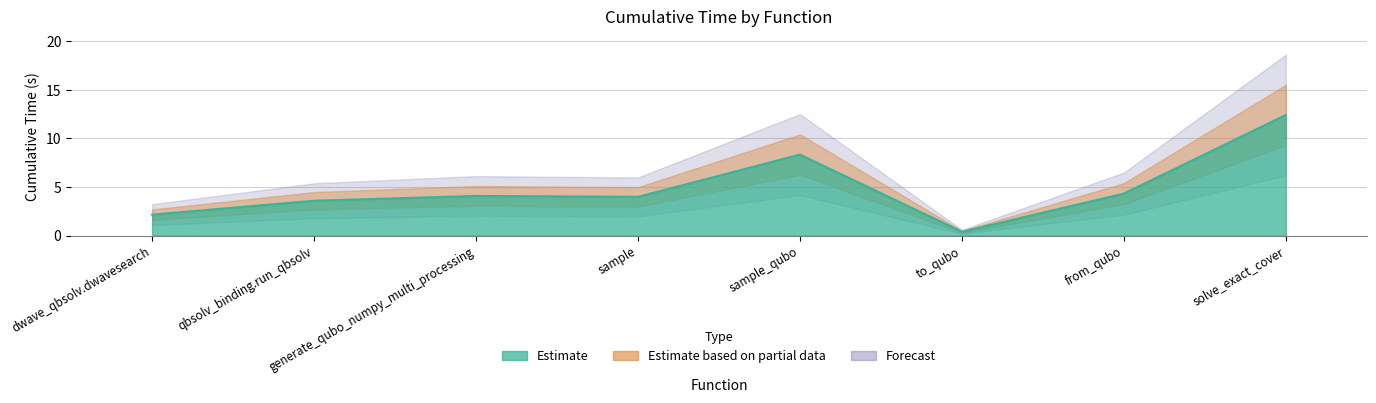

What is the difference between the maximum and second lowest values?

10.3